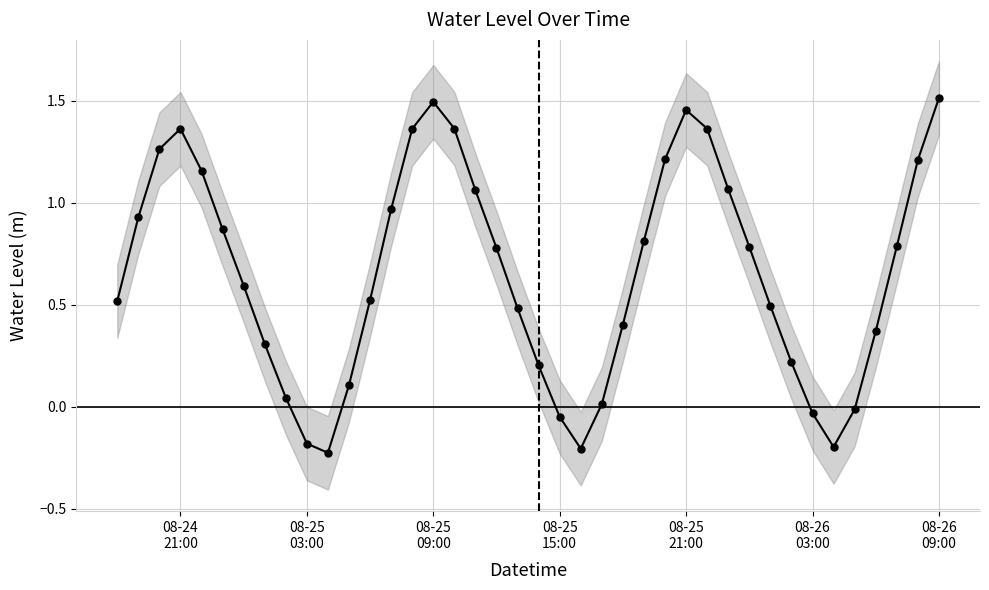

How many interior local peaks (higher than both neighbors) does the data have?

3